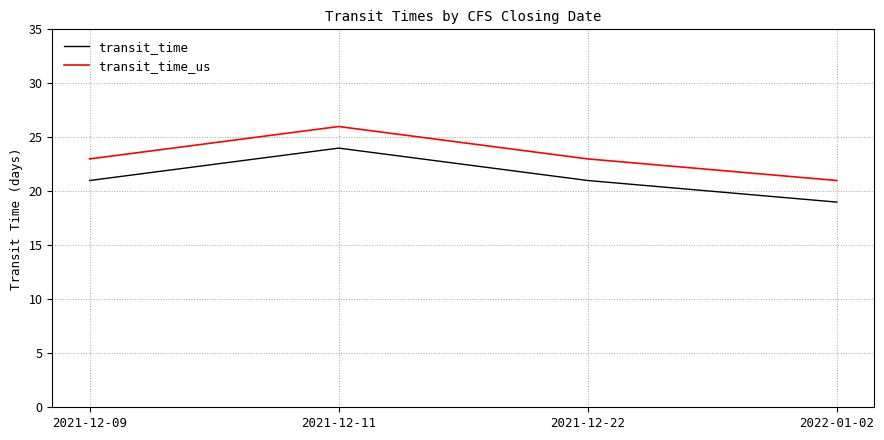

Which category has the lowest value across all series?

2022-01-02